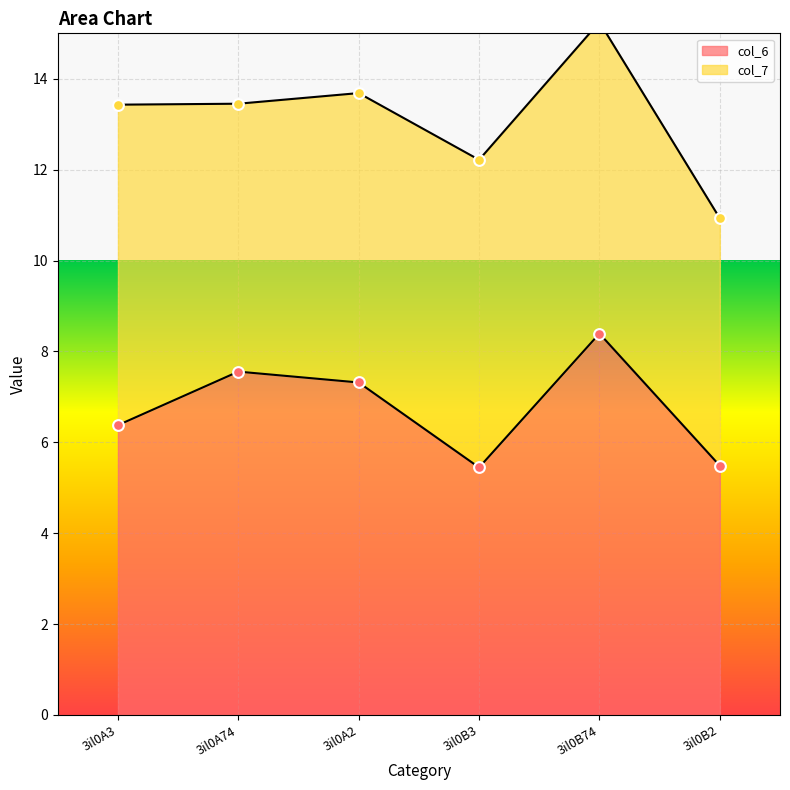

Between 3il0A3 and 3il0A74, which is larger?

3il0A74